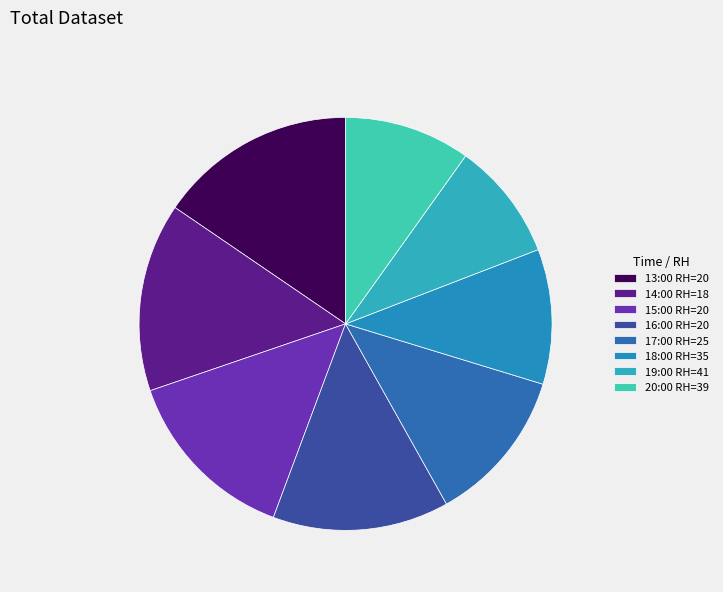

What is the smallest slice in the pie chart?

19:00 RH=41